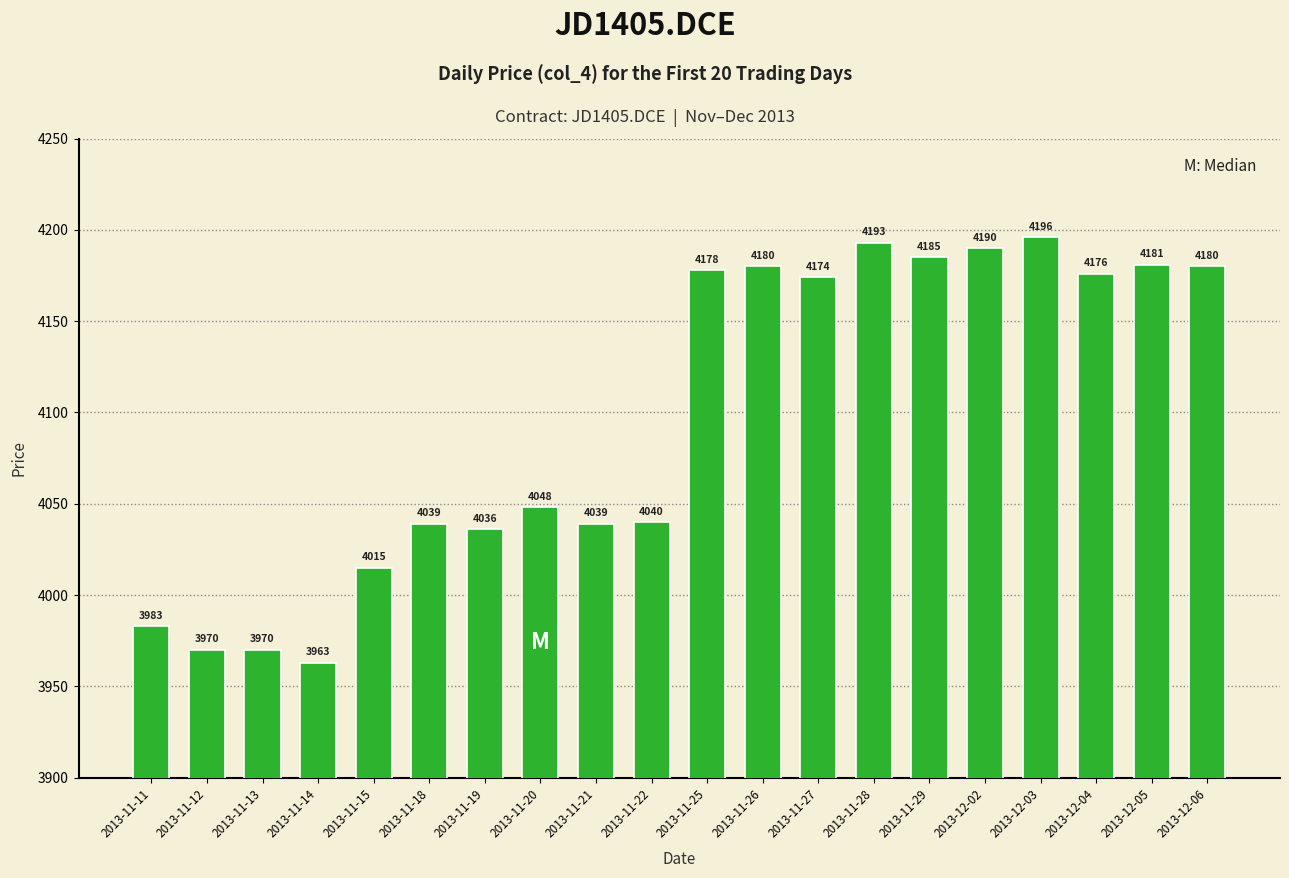

How many distinct data groups are displayed?

1